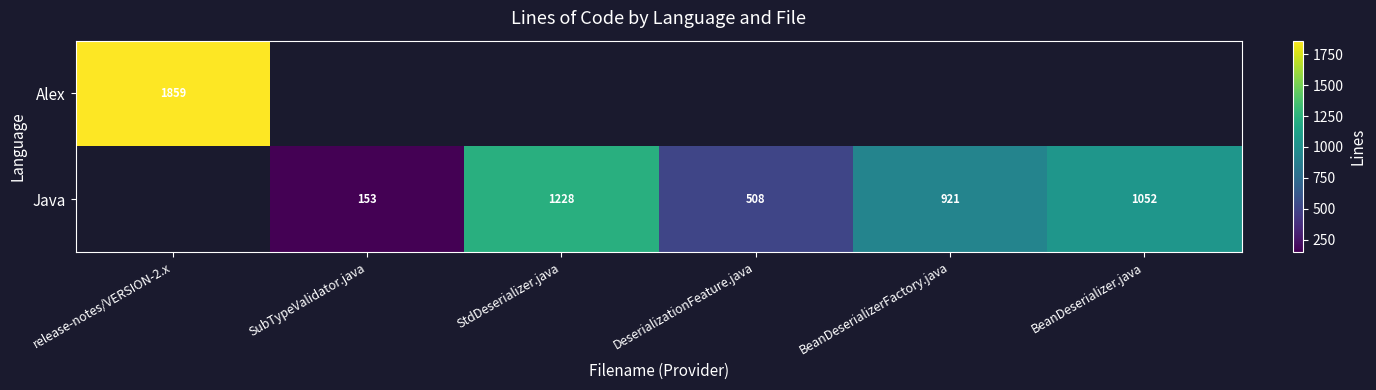

The value of Java at SubTypeValidator.java is 153. True or false?

True